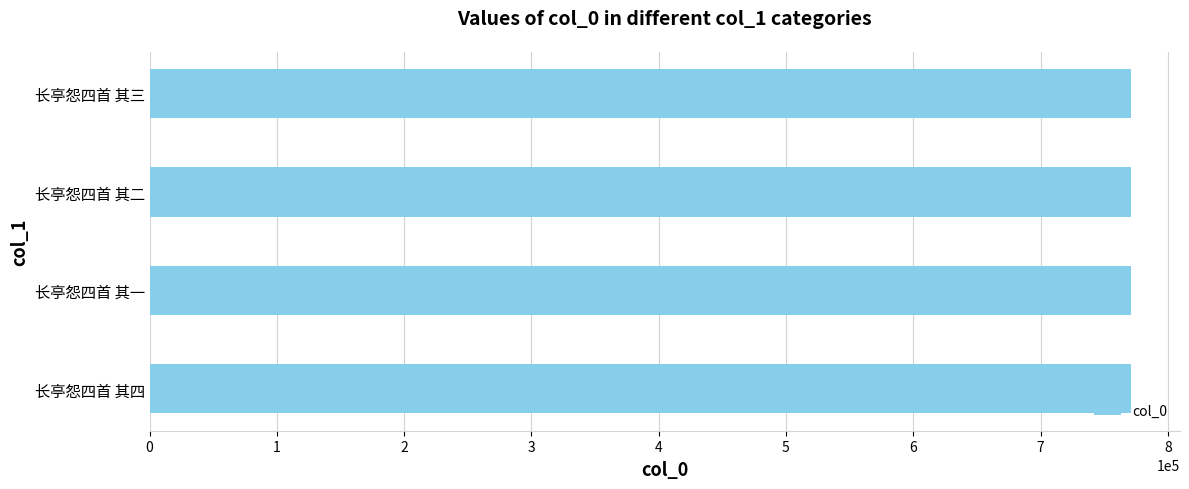

The chart shows a value of 1126568 at 长亭怨四首 其二. True or false?

False